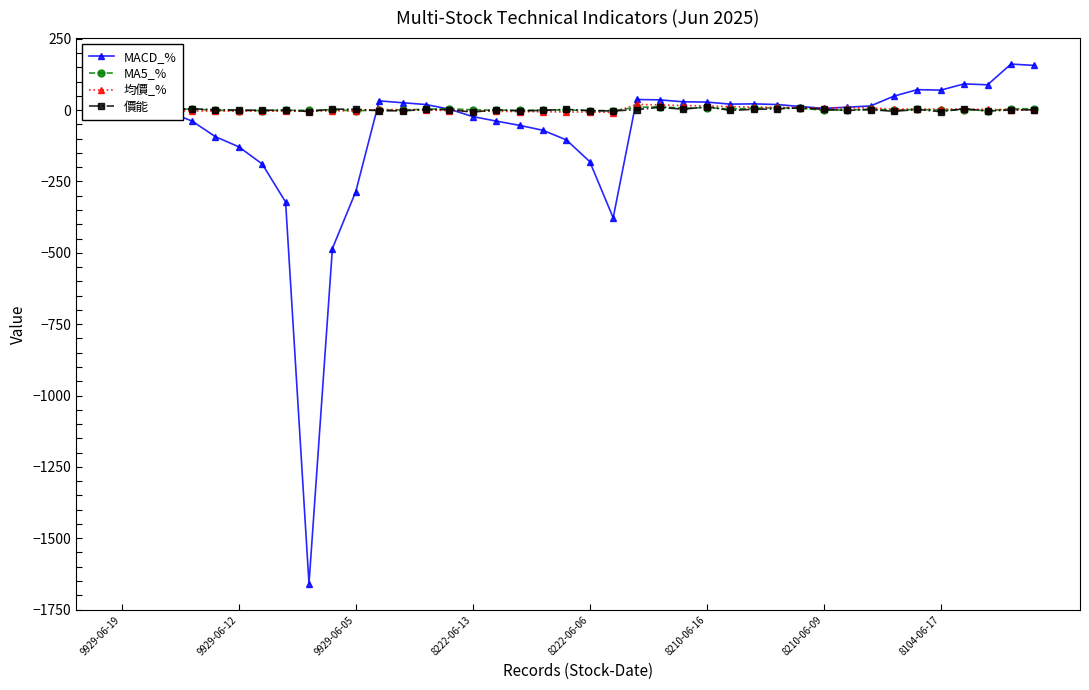

After their last crossing, which series has the higher values: MACD_% or 均價_%?

MACD_%